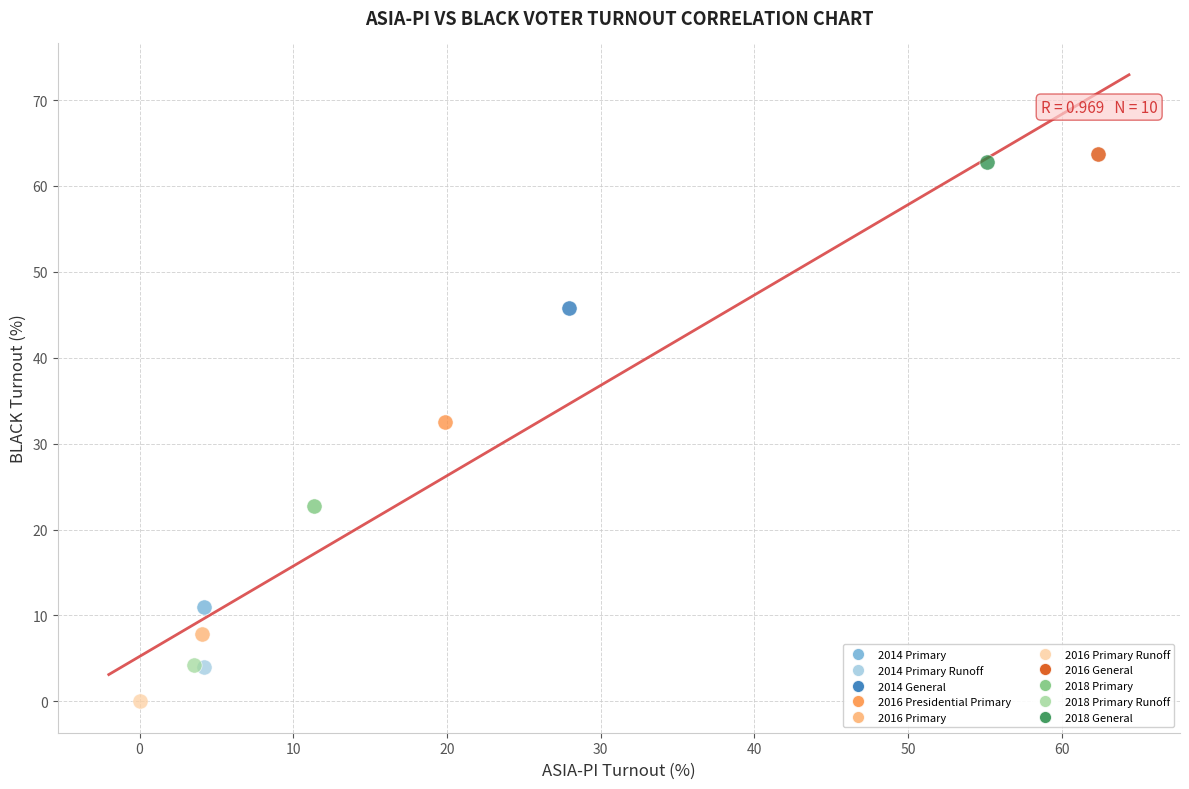

Which series contains the lowest Y value?

2016 Primary Runoff